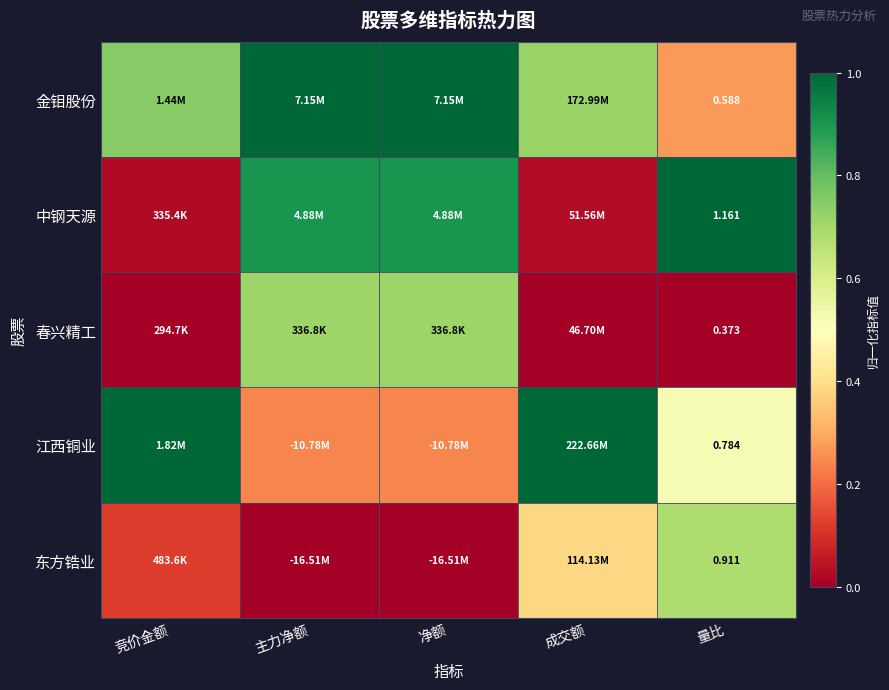

What is the spread (max minus min) of values at 竞价金额?

1.0